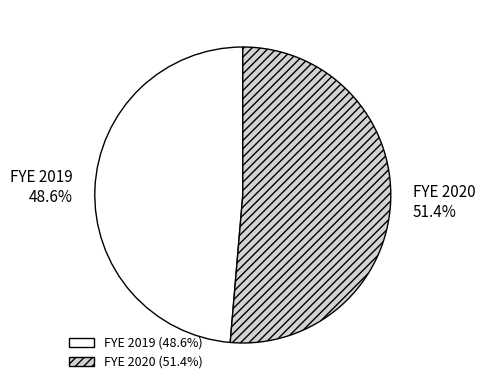

How much of the chart is everything except FYE 2019?

51.4%